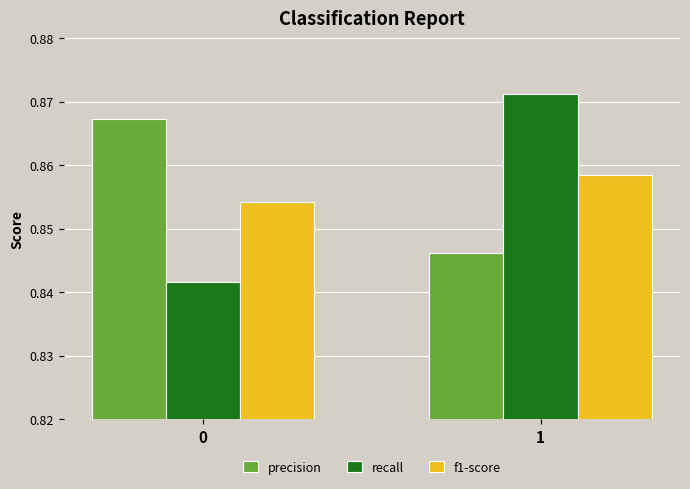

How many f1-score values are between 0 and 1?

2